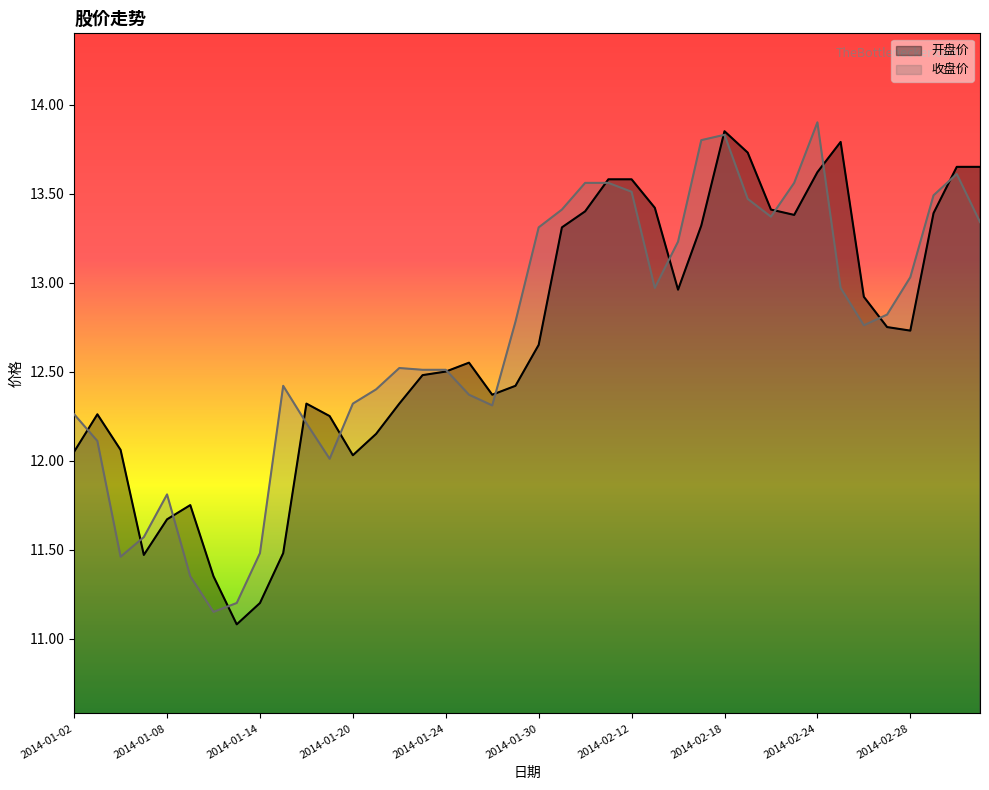

Reading right to left, transcribe all the data shown in this chart.

开盘价: 2014-03-05=13.7	2014-03-04=13.7	2014-03-03=13.4	2014-02-28=12.7	2014-02-27=12.8	2014-02-26=12.9	2014-02-25=13.8	2014-02-24=13.6	2014-02-21=13.4	2014-02-20=13.4	2014-02-19=13.7	2014-02-18=13.8	2014-02-17=13.3	2014-02-14=13.0	2014-02-13=13.4	2014-02-12=13.6	2014-02-11=13.6	2014-02-10=13.4	2014-02-07=13.3	2014-01-30=12.7	2014-01-29=12.4	2014-01-28=12.4	2014-01-27=12.6	2014-01-24=12.5	2014-01-23=12.5	2014-01-22=12.3	2014-01-21=12.2	2014-01-20=12.0	2014-01-17=12.2	2014-01-16=12.3	2014-01-15=11.5	2014-01-14=11.2	2014-01-13=11.1	2014-01-10=11.3	2014-01-09=11.8	2014-01-08=11.7	2014-01-07=11.5	2014-01-06=12.1	2014-01-03=12.3	2014-01-02=12.1
收盘价: 2014-03-05=13.3	2014-03-04=13.6	2014-03-03=13.5	2014-02-28=13.0	2014-02-27=12.8	2014-02-26=12.8	2014-02-25=13.0	2014-02-24=13.9	2014-02-21=13.6	2014-02-20=13.4	2014-02-19=13.5	2014-02-18=13.8	2014-02-17=13.8	2014-02-14=13.2	2014-02-13=13.0	2014-02-12=13.5	2014-02-11=13.6	2014-02-10=13.6	2014-02-07=13.4	2014-01-30=13.3	2014-01-29=12.8	2014-01-28=12.3	2014-01-27=12.4	2014-01-24=12.5	2014-01-23=12.5	2014-01-22=12.5	2014-01-21=12.4	2014-01-20=12.3	2014-01-17=12.0	2014-01-16=12.2	2014-01-15=12.4	2014-01-14=11.5	2014-01-13=11.2	2014-01-10=11.2	2014-01-09=11.3	2014-01-08=11.8	2014-01-07=11.6	2014-01-06=11.5	2014-01-03=12.1	2014-01-02=12.3